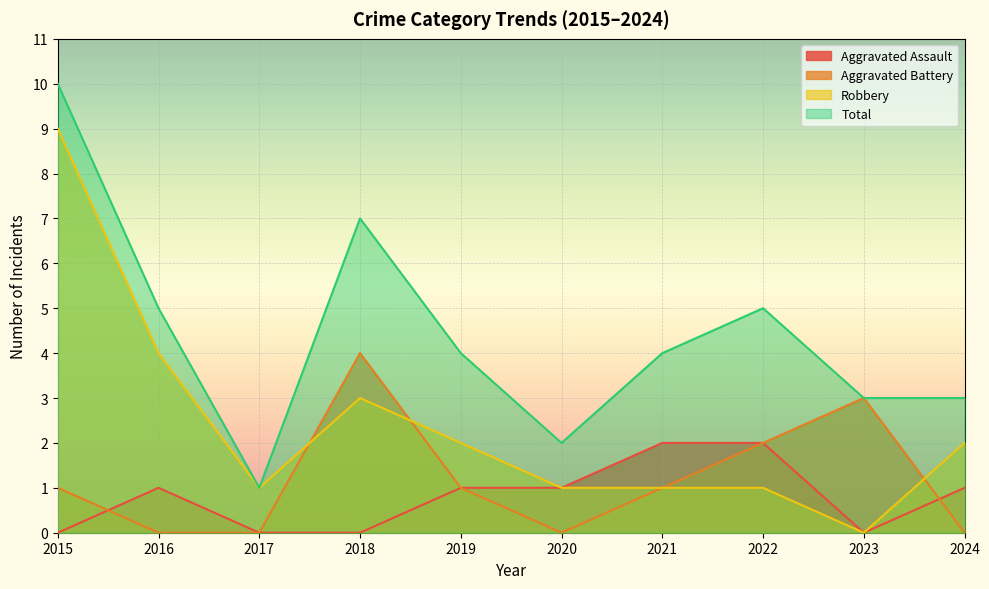

What are all the series names shown in the legend?

Aggravated Assault, Aggravated Battery, Robbery, Total